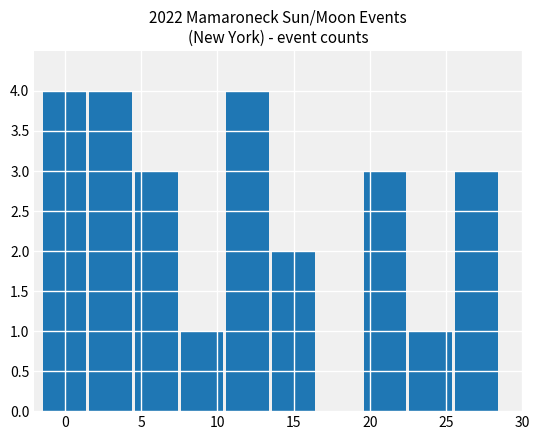

What is the greatest value displayed?

4